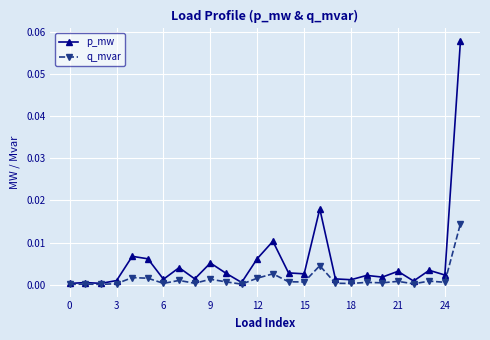

List the series in order of their overall mean, highest first.

p_mw, q_mvar